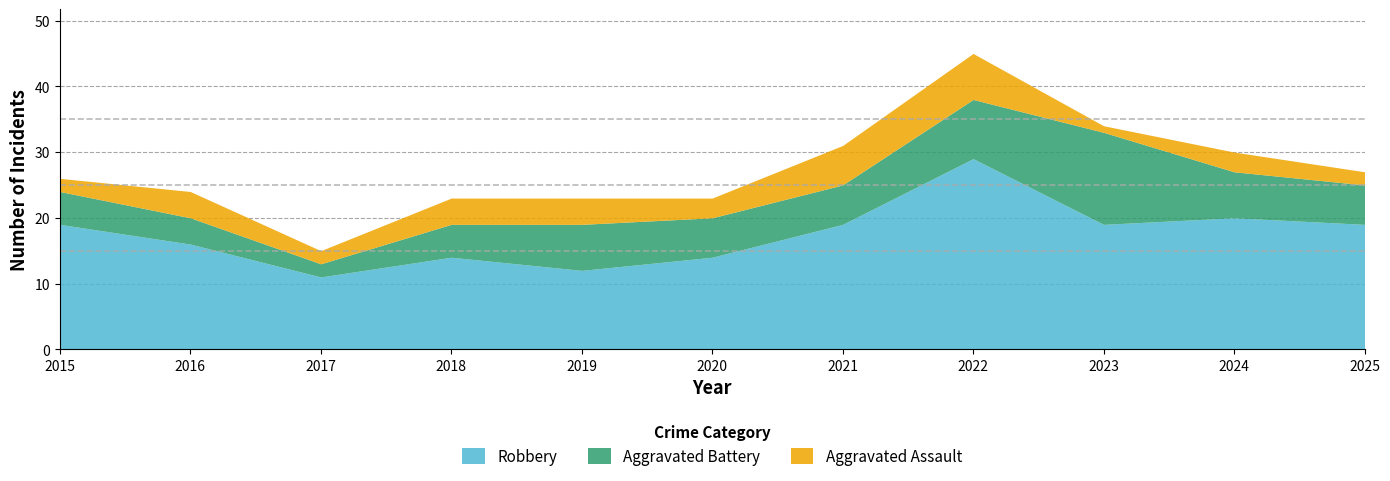

True or false: Robbery and Aggravated Assault cross at least once.

False